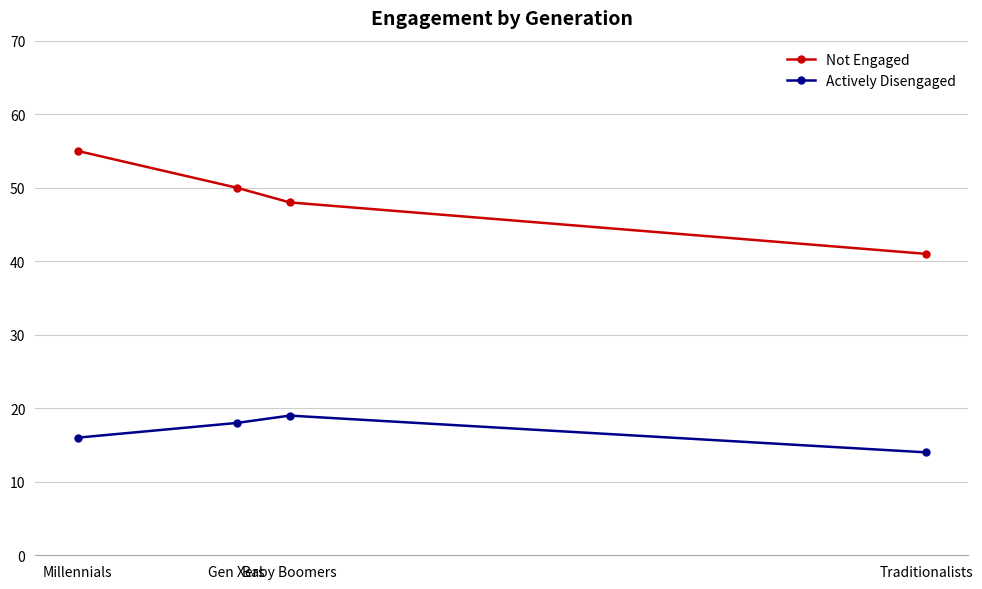

At Gen Xers, list the series in order from smallest to largest.

Actively Disengaged, Not Engaged